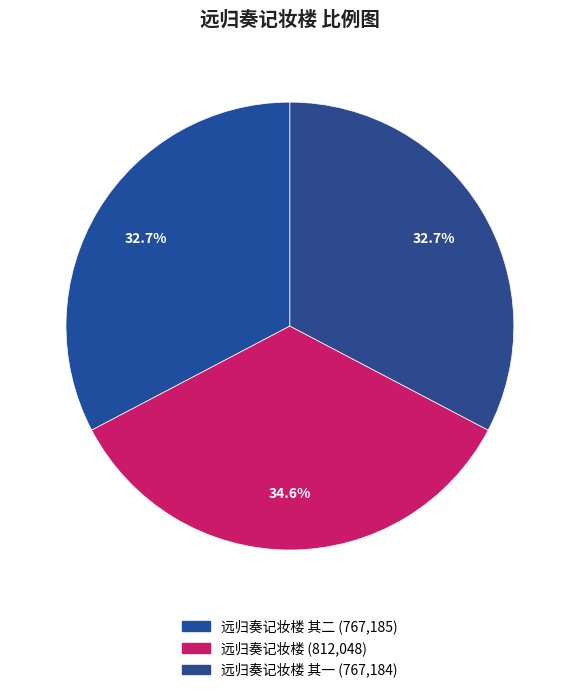

Count the number of slices in the pie.

3